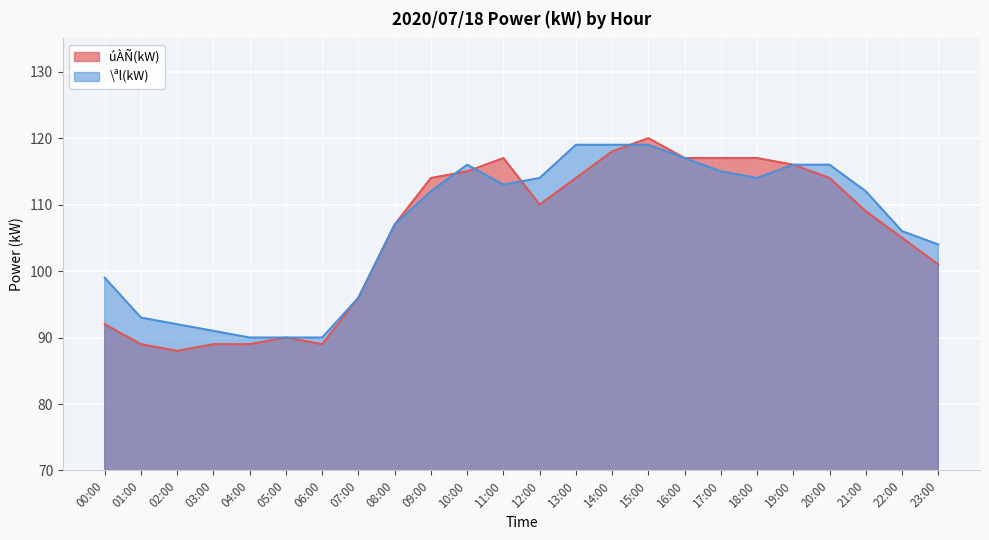

At which category does \ªl(kW) reach its first local peak?

10:00